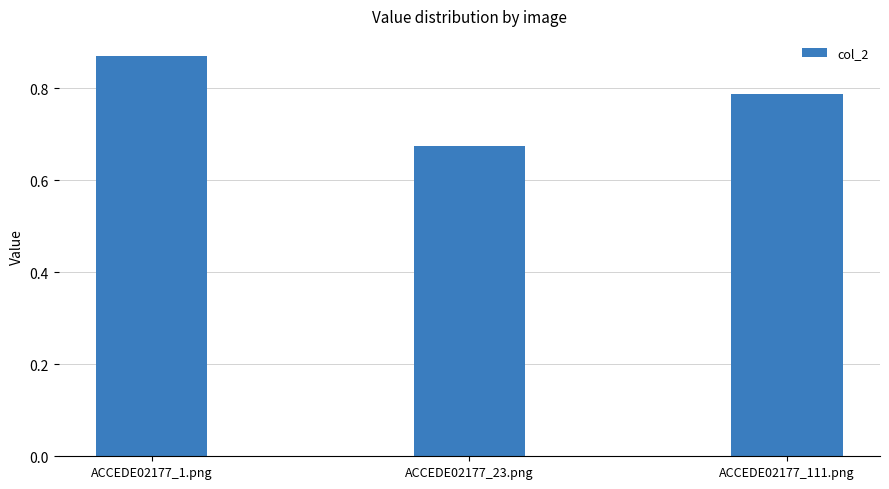

The value at ACCEDE02177_23.png is 0.2. True or false?

False